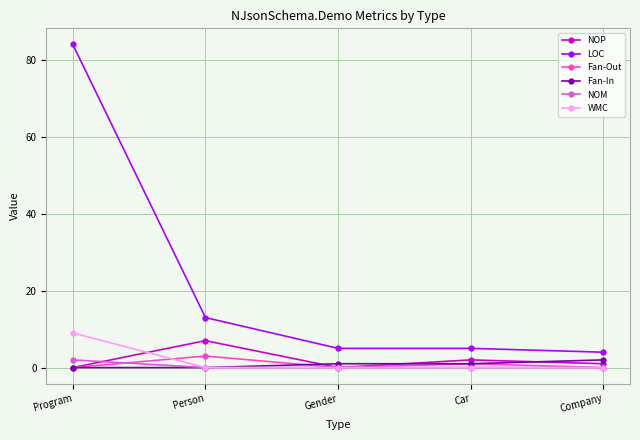

What is the maximum value shown in the chart?

84